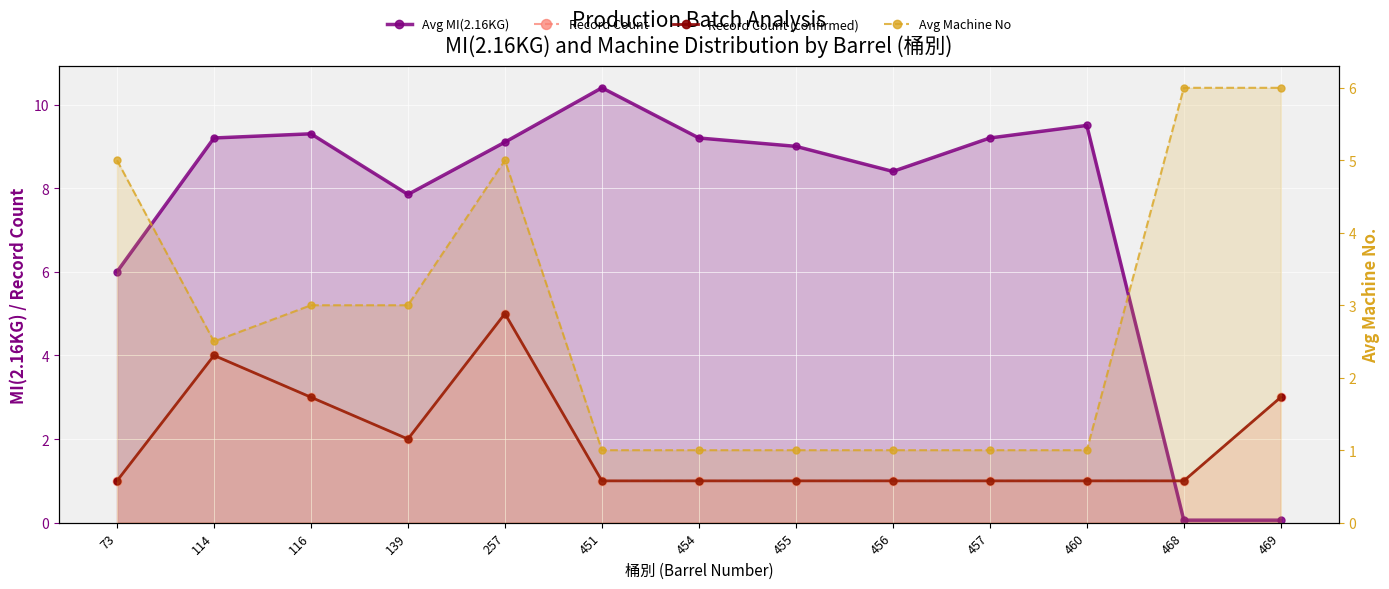

What is the approximate value of Record Count at 457?

1.0